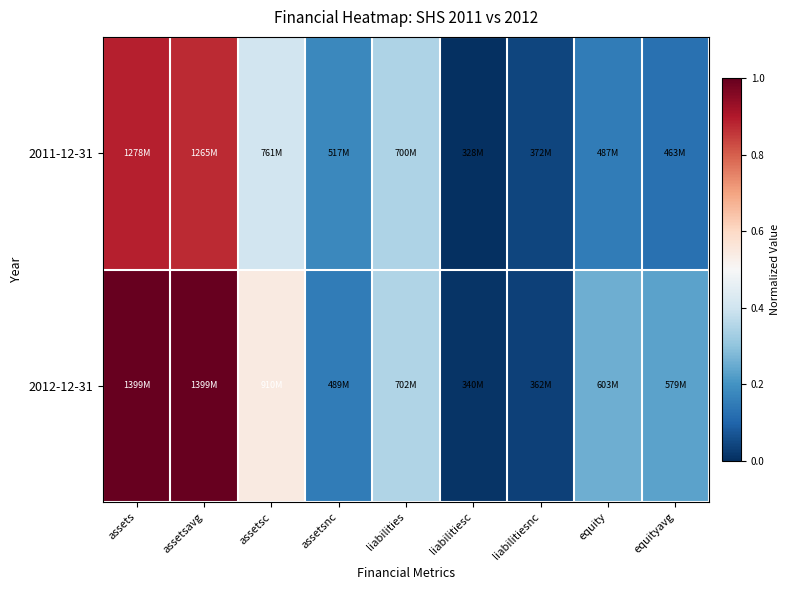

Which label corresponds to the smallest value in the chart?

liabilitiesc